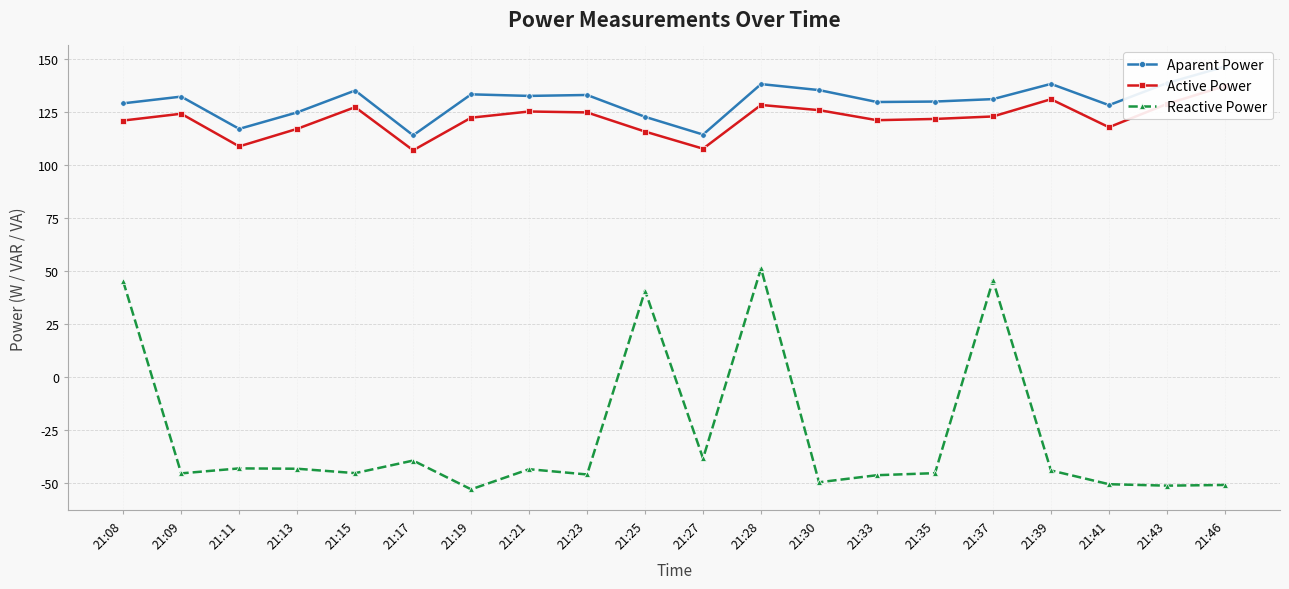

Reading right to left, what are all the values shown in this chart?

Aparent Power: 146.3	138.5	128.1	138.2	131.0	129.8	129.6	135.2	138.1	114.3	122.6	132.9	132.5	133.2	113.9	135.1	124.7	117.0	132.2	129.0
Active Power: 137.2	128.7	117.7	130.9	122.8	121.6	121.0	125.8	128.2	107.6	115.7	124.7	125.2	122.2	106.8	127.2	117.0	108.7	124.1	120.9
Reactive Power: -51.0	-51.3	-50.6	-44.1	45.6	-45.4	-46.4	-49.7	51.2	-38.5	40.7	-46.0	-43.5	-53.0	-39.5	-45.4	-43.3	-43.1	-45.5	45.0